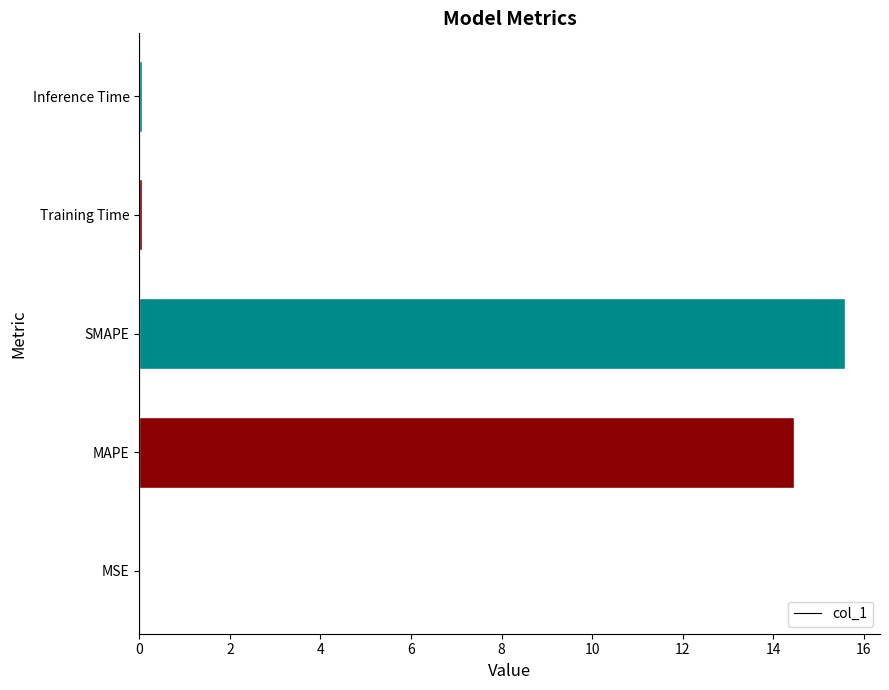

How many categories are shown in the chart?

5